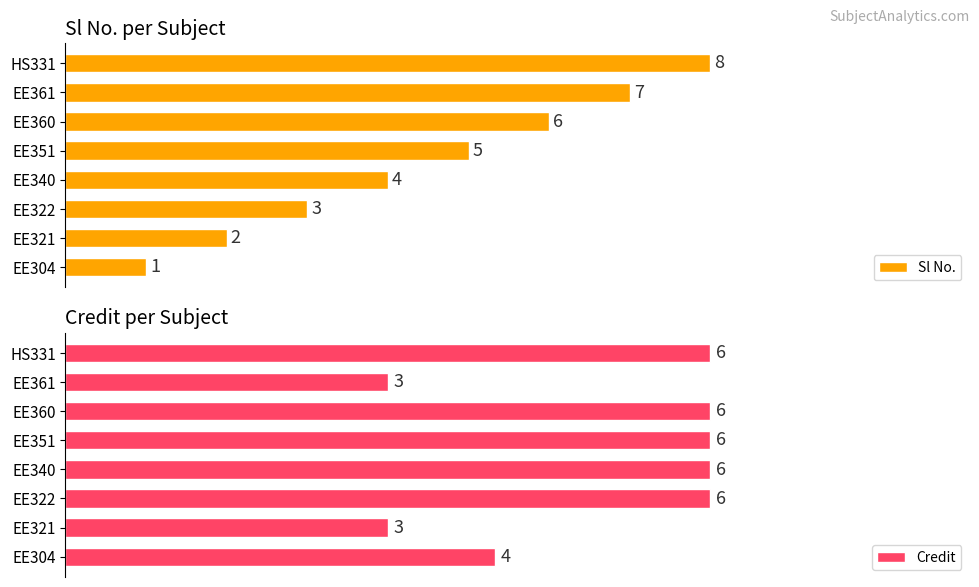

List the labels in order of Sl No. value, largest first.

HS331, EE361, EE360, EE351, EE340, EE322, EE321, EE304